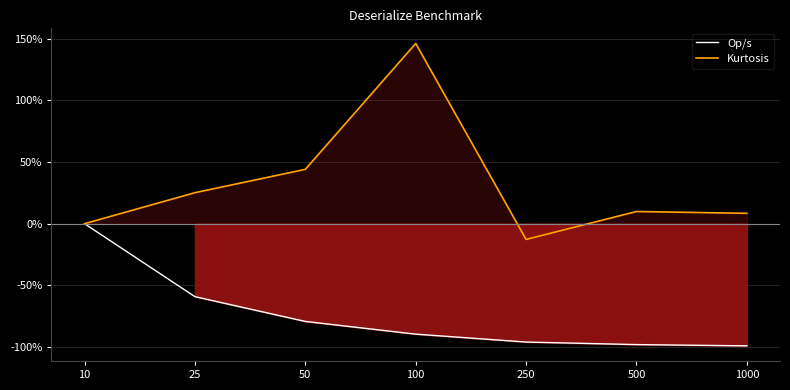

How many values in the Op/s series exceed -89?

3